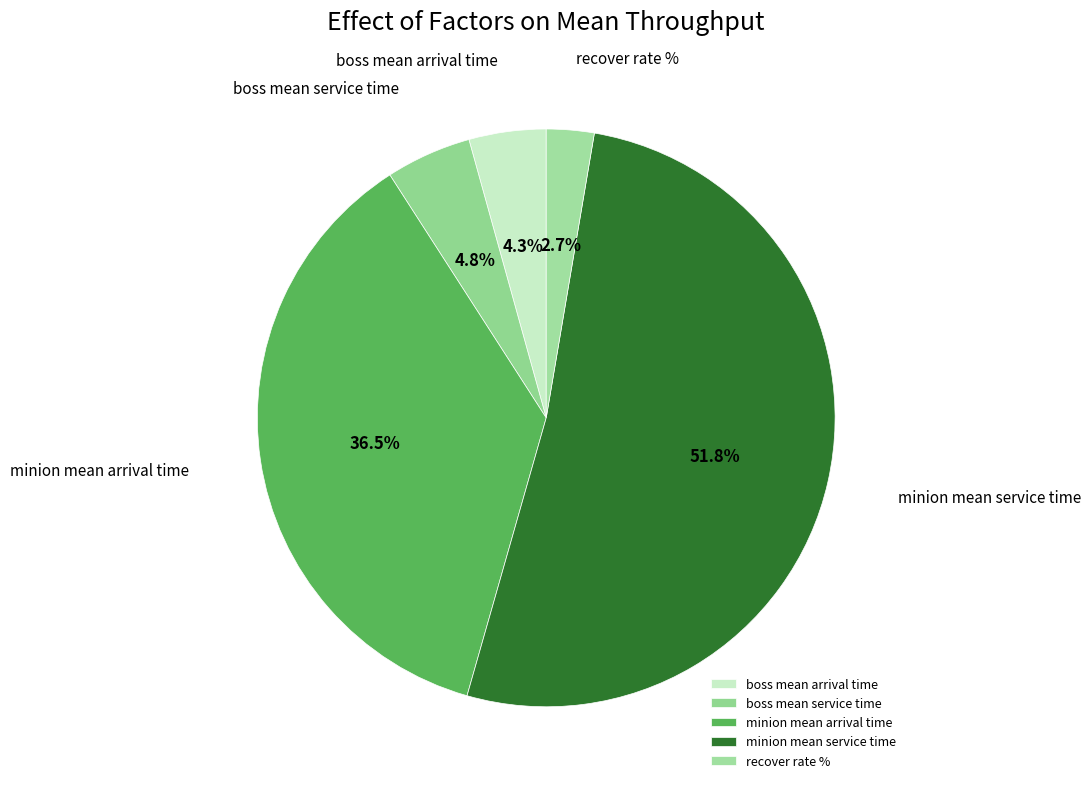

How many slices are in this pie chart?

5